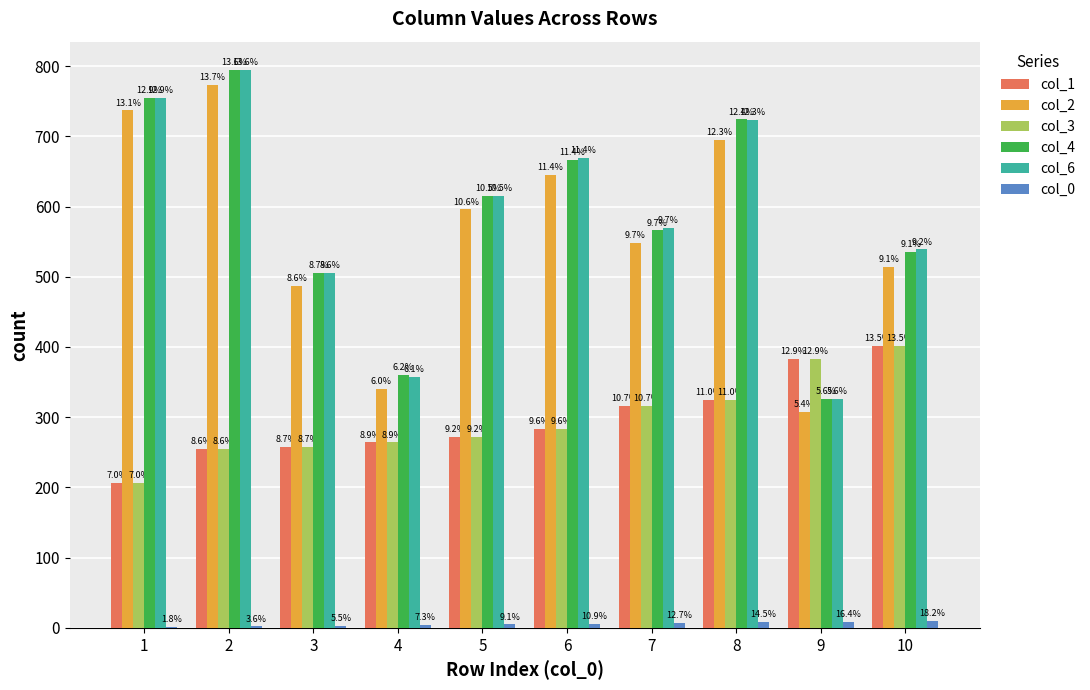

What is the value of the col_3 bar at the 4th from the left?

264